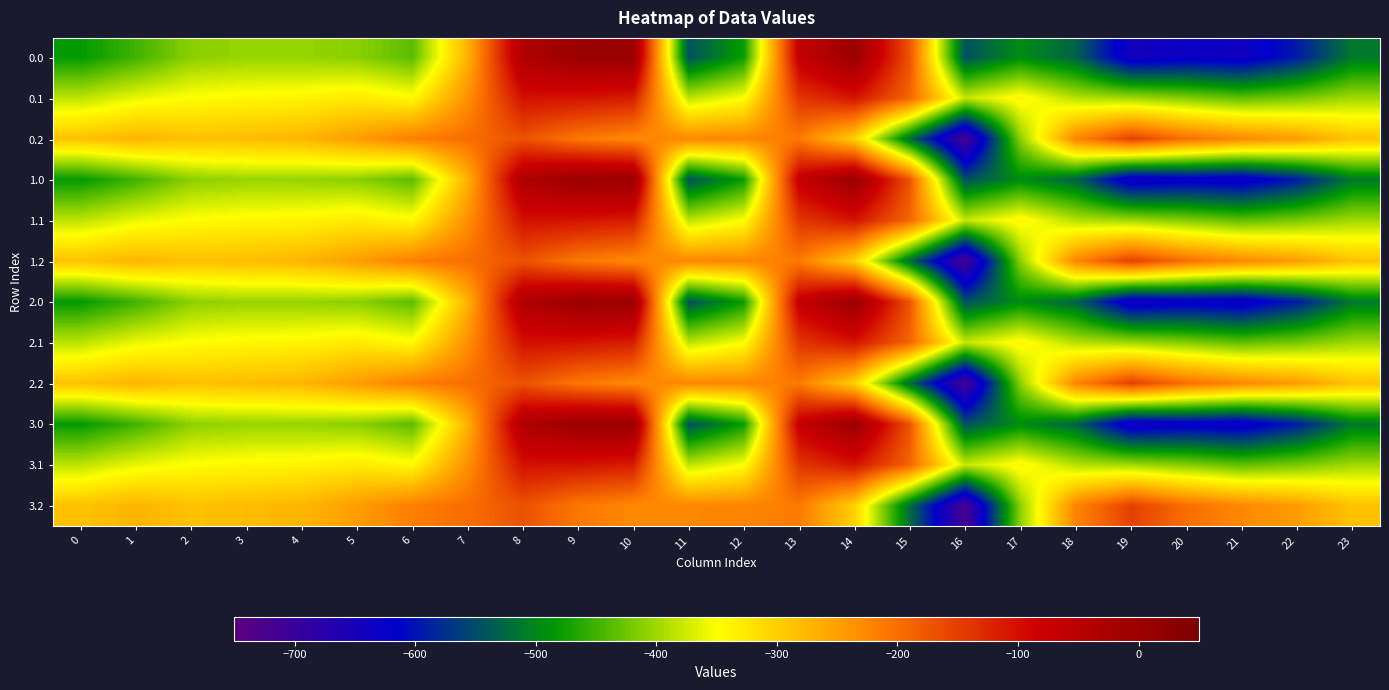

Reading left to right, what are all the values shown in this chart?

0.0: 0=-482.0	1=-449.5	2=-410.3	3=-404.4	4=-404.9	5=-410.8	6=-435.0	7=-270.7	8=-35.0	9=0.0	10=0.0	11=-544.3	12=-477.2	13=-70.2	14=-0.3	15=-172.8	16=-545.4	17=-493.8	18=-529.6	19=-644.5	20=-629.9	21=-638.4	22=-592.3	23=-511.3
0.1: 0=-384.6	1=-361.1	2=-347.9	3=-342.7	4=-339.6	5=-329.5	6=-345.2	7=-234.9	8=-102.3	9=-104.8	10=-114.0	11=-384.7	12=-350.8	13=-141.2	14=-105.5	15=-190.4	16=-380.5	17=-340.1	18=-388.5	19=-399.7	20=-414.5	21=-432.4	22=-419.9	23=-399.4
0.2: 0=-287.1	1=-272.7	2=-285.5	3=-281.0	4=-274.4	5=-248.1	6=-216.4	7=-199.0	8=-169.5	9=-209.6	10=-228.0	11=-225.2	12=-224.3	13=-212.2	14=-301.9	15=-522.2	16=-721.2	17=-409.5	18=-223.1	19=-151.1	20=-199.2	21=-226.4	22=-247.4	23=-287.5
1.0: 0=-482.0	1=-449.5	2=-410.3	3=-404.4	4=-404.9	5=-410.8	6=-435.0	7=-270.7	8=-35.0	9=0.0	10=0.0	11=-544.3	12=-477.2	13=-70.2	14=-0.3	15=-172.8	16=-545.4	17=-493.8	18=-529.6	19=-644.5	20=-629.9	21=-638.4	22=-592.3	23=-511.3
1.1: 0=-384.6	1=-361.1	2=-347.9	3=-342.7	4=-339.6	5=-329.5	6=-345.2	7=-234.9	8=-102.3	9=-104.8	10=-114.0	11=-384.7	12=-350.8	13=-141.2	14=-105.5	15=-190.4	16=-380.5	17=-340.1	18=-388.5	19=-399.7	20=-414.5	21=-432.4	22=-419.9	23=-399.4
1.2: 0=-287.1	1=-272.7	2=-285.5	3=-281.0	4=-274.4	5=-248.1	6=-216.4	7=-199.0	8=-169.5	9=-209.6	10=-228.0	11=-225.2	12=-224.3	13=-212.2	14=-301.9	15=-522.2	16=-721.2	17=-409.5	18=-223.1	19=-151.1	20=-199.2	21=-226.4	22=-247.4	23=-287.5
2.0: 0=-482.0	1=-449.5	2=-410.3	3=-404.4	4=-404.9	5=-410.8	6=-435.0	7=-270.7	8=-35.0	9=0.0	10=0.0	11=-544.3	12=-477.2	13=-70.2	14=-0.3	15=-172.8	16=-545.4	17=-493.8	18=-529.6	19=-644.5	20=-629.9	21=-638.4	22=-592.3	23=-511.3
2.1: 0=-384.6	1=-361.1	2=-347.9	3=-342.7	4=-339.6	5=-329.5	6=-345.2	7=-234.9	8=-102.3	9=-104.8	10=-114.0	11=-384.7	12=-350.8	13=-141.2	14=-105.5	15=-190.4	16=-380.5	17=-340.1	18=-388.5	19=-399.7	20=-414.5	21=-432.4	22=-419.9	23=-399.4
2.2: 0=-287.1	1=-272.7	2=-285.5	3=-281.0	4=-274.4	5=-248.1	6=-216.4	7=-199.0	8=-169.5	9=-209.6	10=-228.0	11=-225.2	12=-224.3	13=-212.2	14=-301.9	15=-522.2	16=-721.2	17=-409.5	18=-223.1	19=-151.1	20=-199.2	21=-226.4	22=-247.4	23=-287.5
3.0: 0=-482.0	1=-449.5	2=-410.3	3=-404.4	4=-404.9	5=-410.8	6=-435.0	7=-270.7	8=-35.0	9=0.0	10=0.0	11=-544.3	12=-477.2	13=-70.2	14=-0.3	15=-172.8	16=-545.4	17=-493.8	18=-529.6	19=-644.5	20=-629.9	21=-638.4	22=-592.3	23=-511.3
3.1: 0=-384.6	1=-361.1	2=-347.9	3=-342.7	4=-339.6	5=-329.5	6=-345.2	7=-234.9	8=-102.3	9=-104.8	10=-114.0	11=-384.7	12=-350.8	13=-141.2	14=-105.5	15=-190.4	16=-380.5	17=-340.1	18=-388.5	19=-399.7	20=-414.5	21=-432.4	22=-419.9	23=-399.4
3.2: 0=-287.1	1=-272.7	2=-285.5	3=-281.0	4=-274.4	5=-248.1	6=-216.4	7=-199.0	8=-169.5	9=-209.6	10=-228.0	11=-225.2	12=-224.3	13=-212.2	14=-301.9	15=-522.2	16=-721.2	17=-409.5	18=-223.1	19=-151.1	20=-199.2	21=-226.4	22=-247.4	23=-287.5